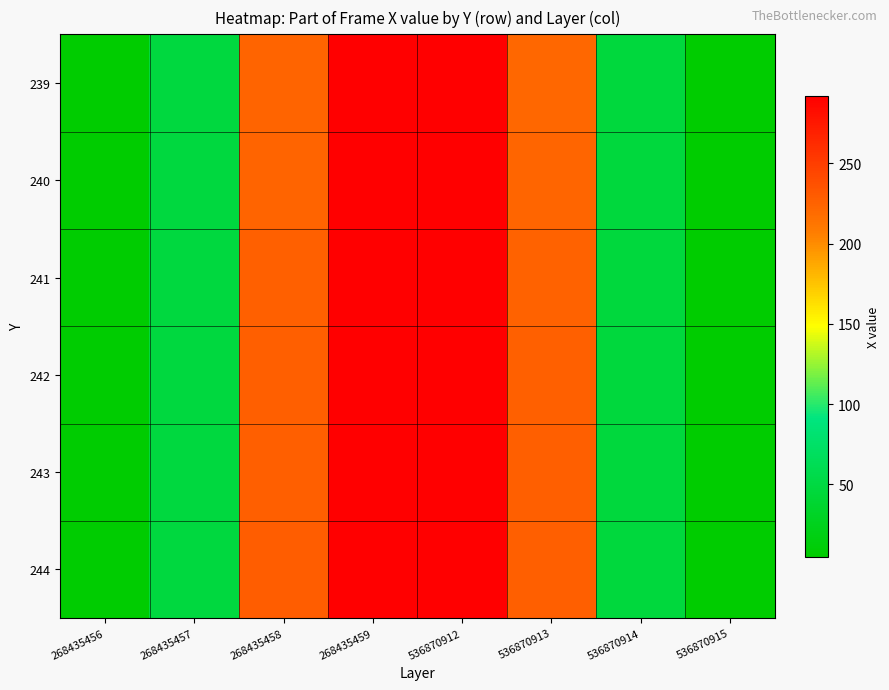

Reading left to right, list all the values displayed in this chart.

239: 268435456=6	268435457=48	268435458=224	268435459=292	536870912=291	536870913=222	536870914=47	536870915=5
240: 268435456=6	268435457=48	268435458=224	268435459=292	536870912=291	536870913=223	536870914=47	536870915=5
241: 268435456=7	268435457=48	268435458=226	268435459=292	536870912=291	536870913=225	536870914=47	536870915=6
242: 268435456=7	268435457=48	268435458=227	268435459=292	536870912=291	536870913=226	536870914=47	536870915=6
243: 268435456=7	268435457=48	268435458=228	268435459=292	536870912=291	536870913=227	536870914=47	536870915=6
244: 268435456=7	268435457=48	268435458=229	268435459=292	536870912=291	536870913=228	536870914=47	536870915=6